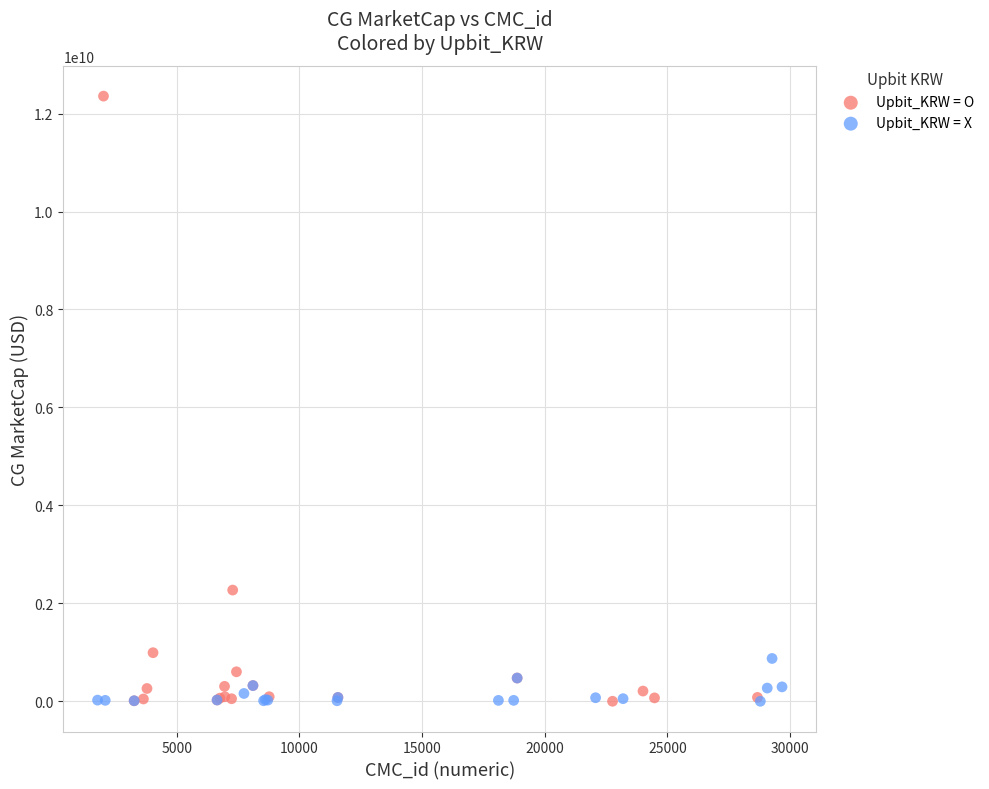

Which series has the largest Y range (max minus min)?

Upbit_KRW = O